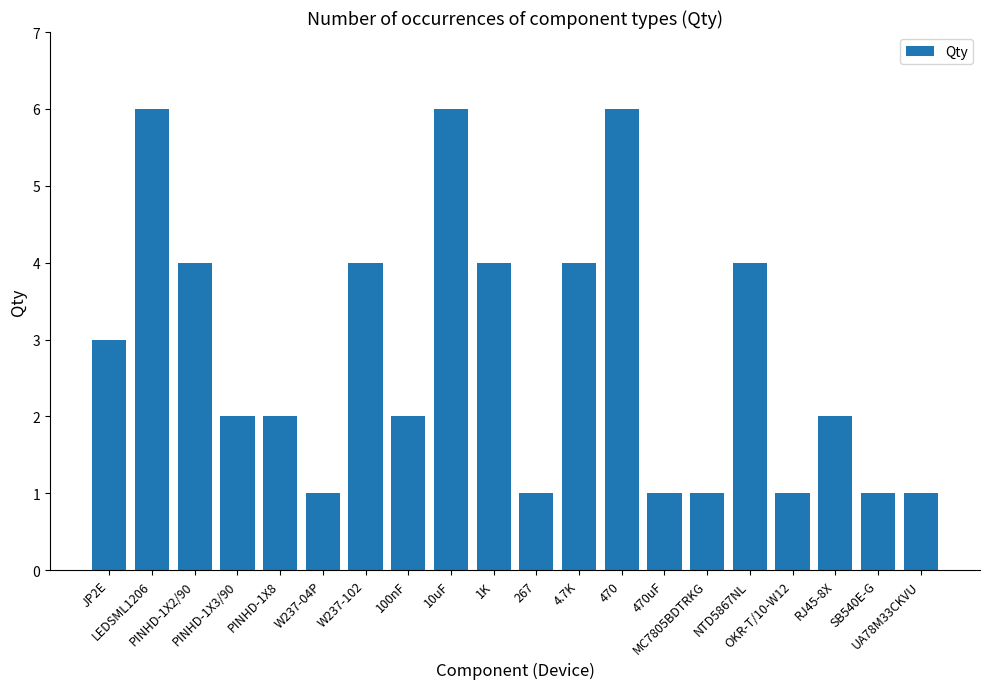

How many data points does each series have?

20